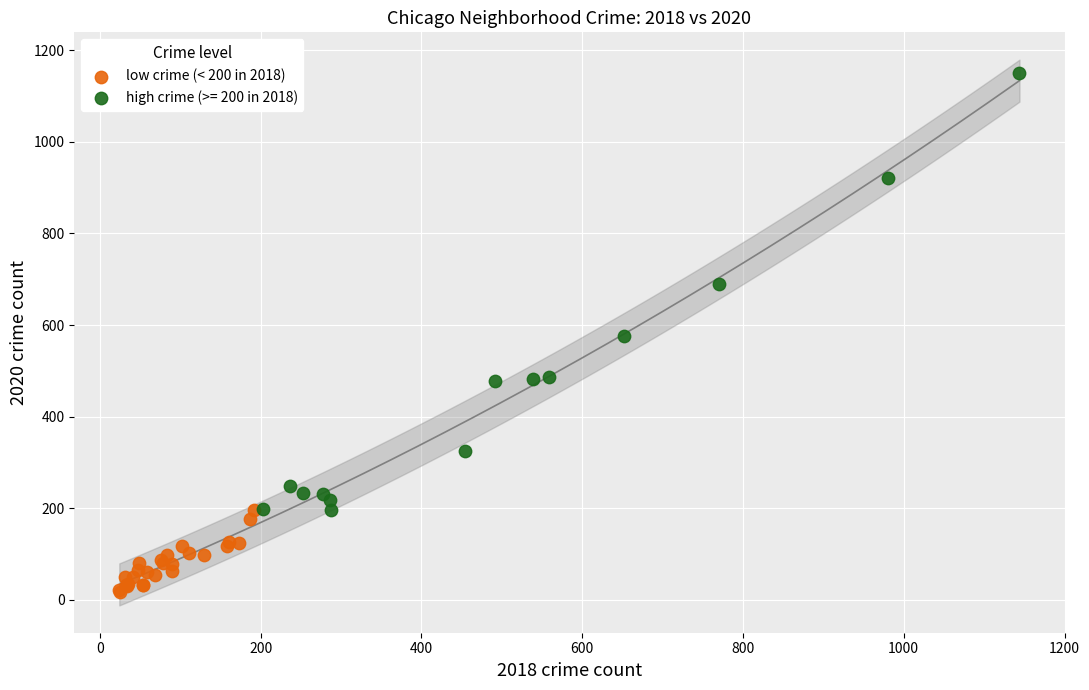

Which series has the largest Y range (max minus min)?

high crime (>= 200 in 2018)